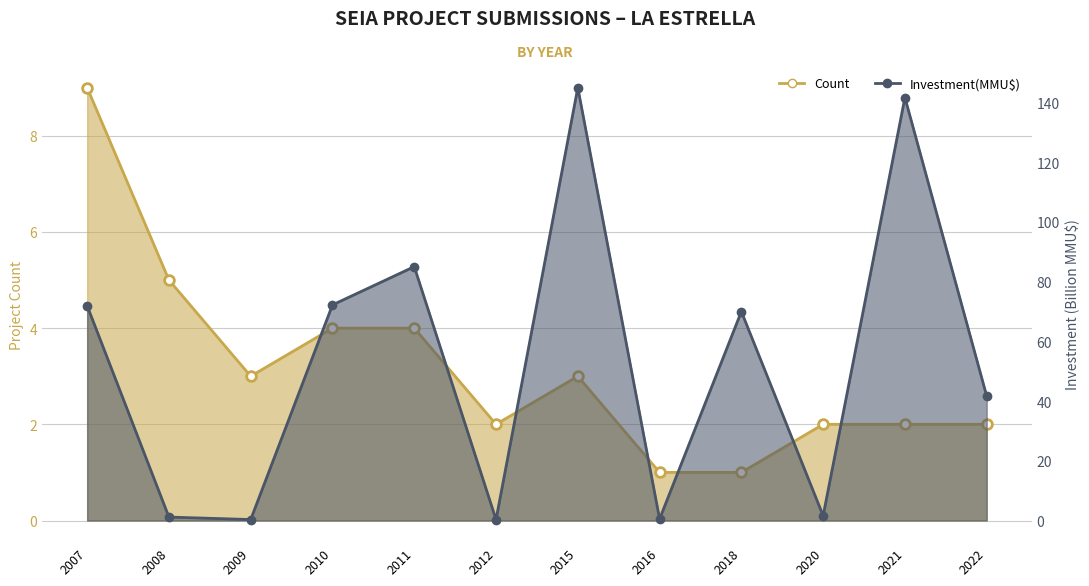

What is the difference between the second highest and second lowest values in the Count series?

4.0